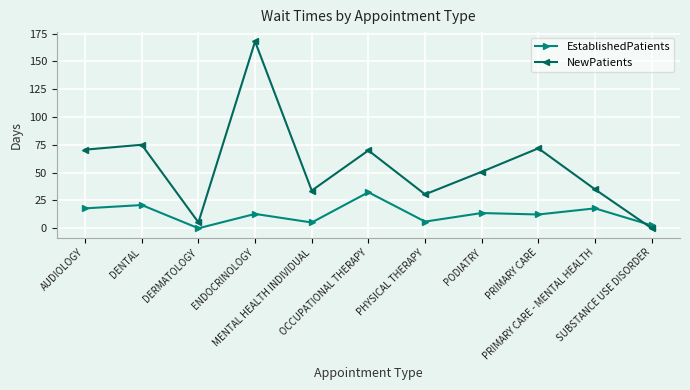

At which category is the sum across all series the highest?

ENDOCRINOLOGY